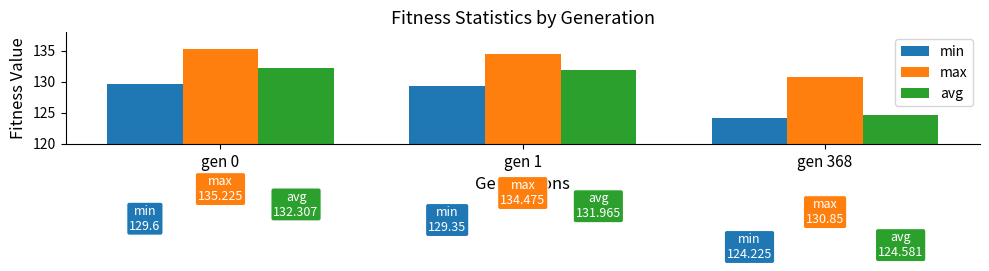

What is the average value of the max series?

133.5